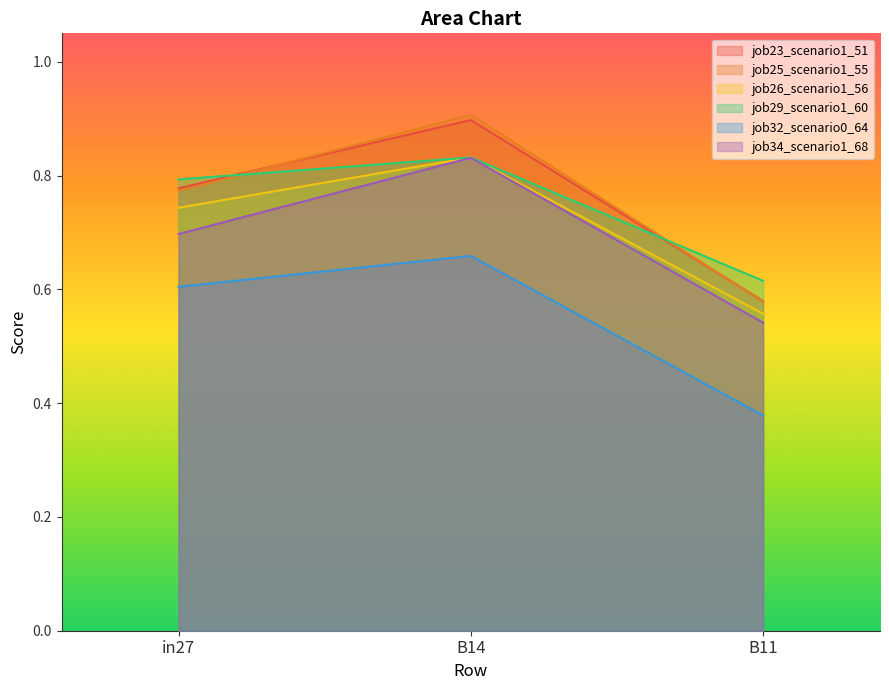

What is the approximate value of job29_scenario1_60 at B14?

0.8